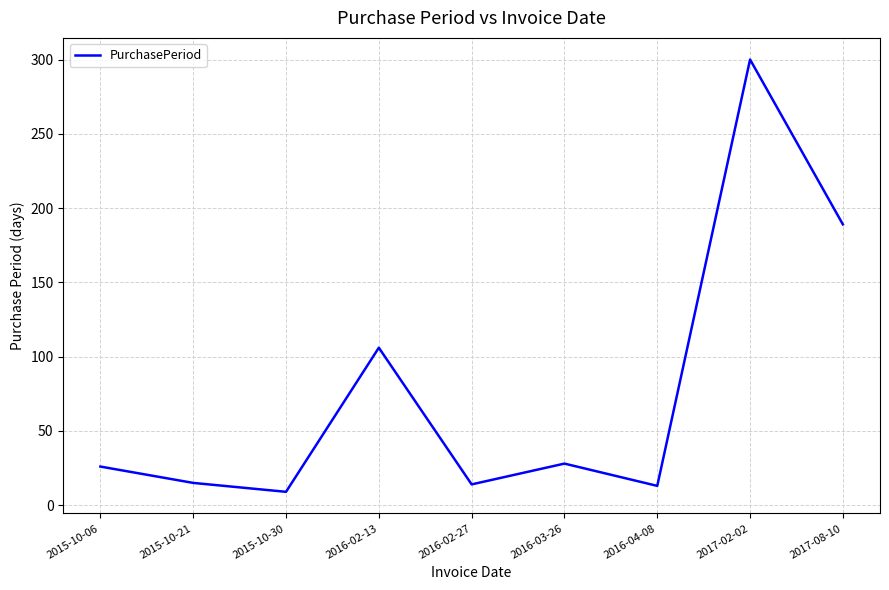

How many series are shown in this chart?

1